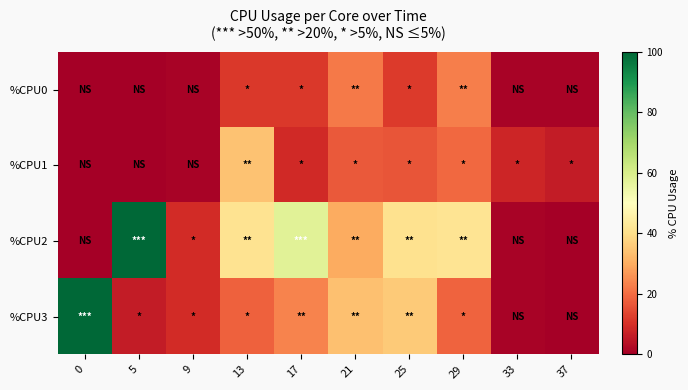

Which series has the largest range (max minus min)?

%CPU2